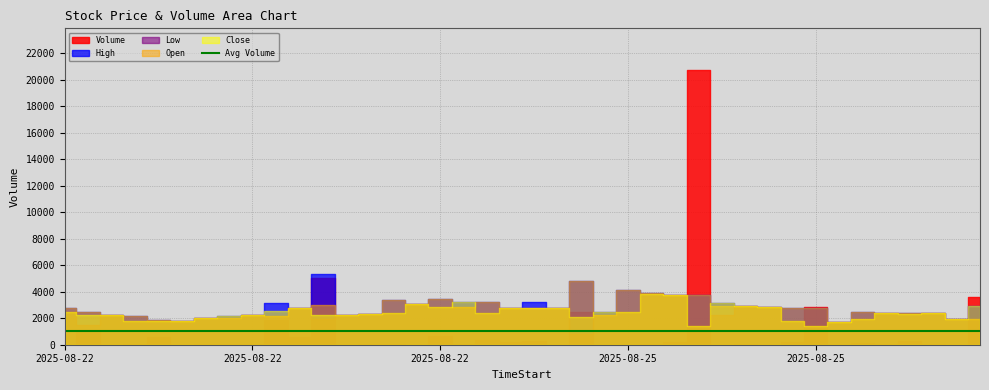

True or false: Open and High cross at least once.

False